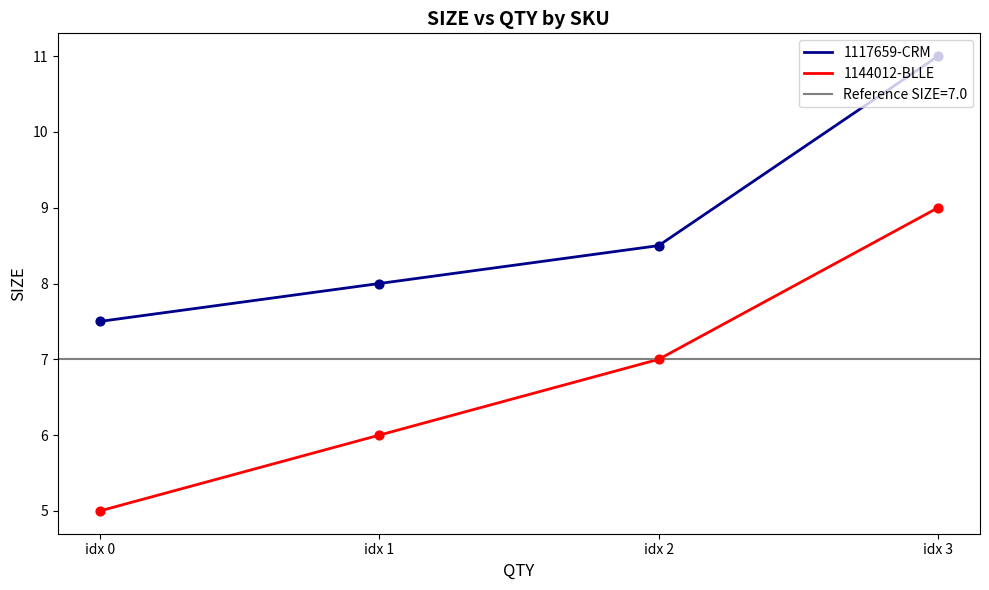

At how many categories does at least one series exceed 9?

1